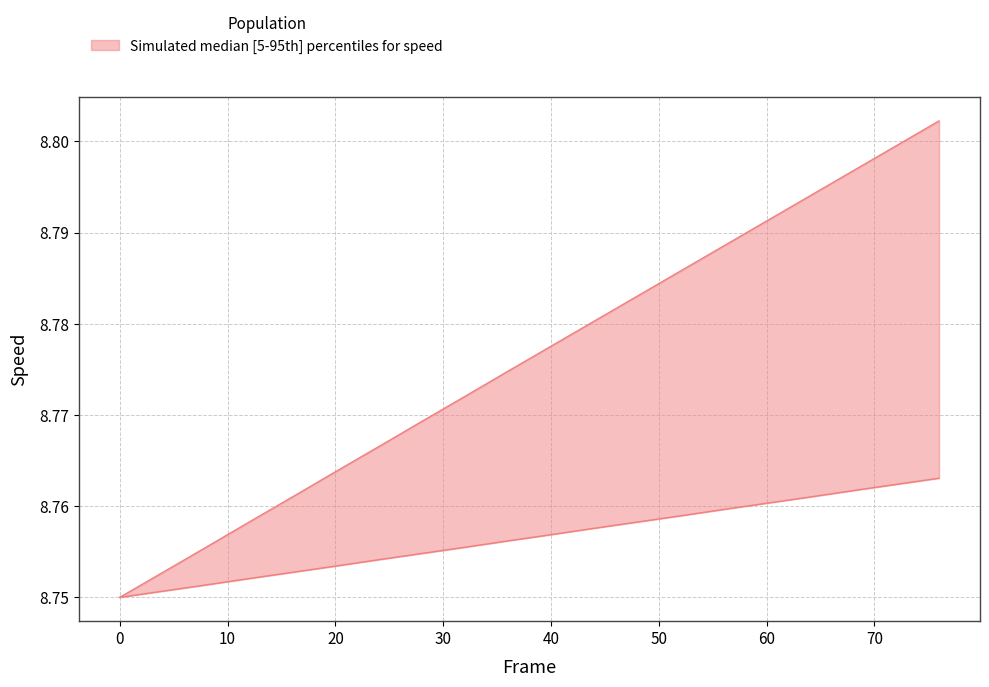

Reading left to right, what are all the values shown in this chart?

speed_upper: 8.8	8.8	8.8	8.8	8.8	8.8	8.8	8.8	8.8	8.8	8.8	8.8	8.8	8.8	8.8	8.8	8.8	8.8	8.8	8.8
speed_lower: 8.8	8.8	8.8	8.8	8.8	8.8	8.8	8.8	8.8	8.8	8.8	8.8	8.8	8.8	8.8	8.8	8.8	8.8	8.8	8.8